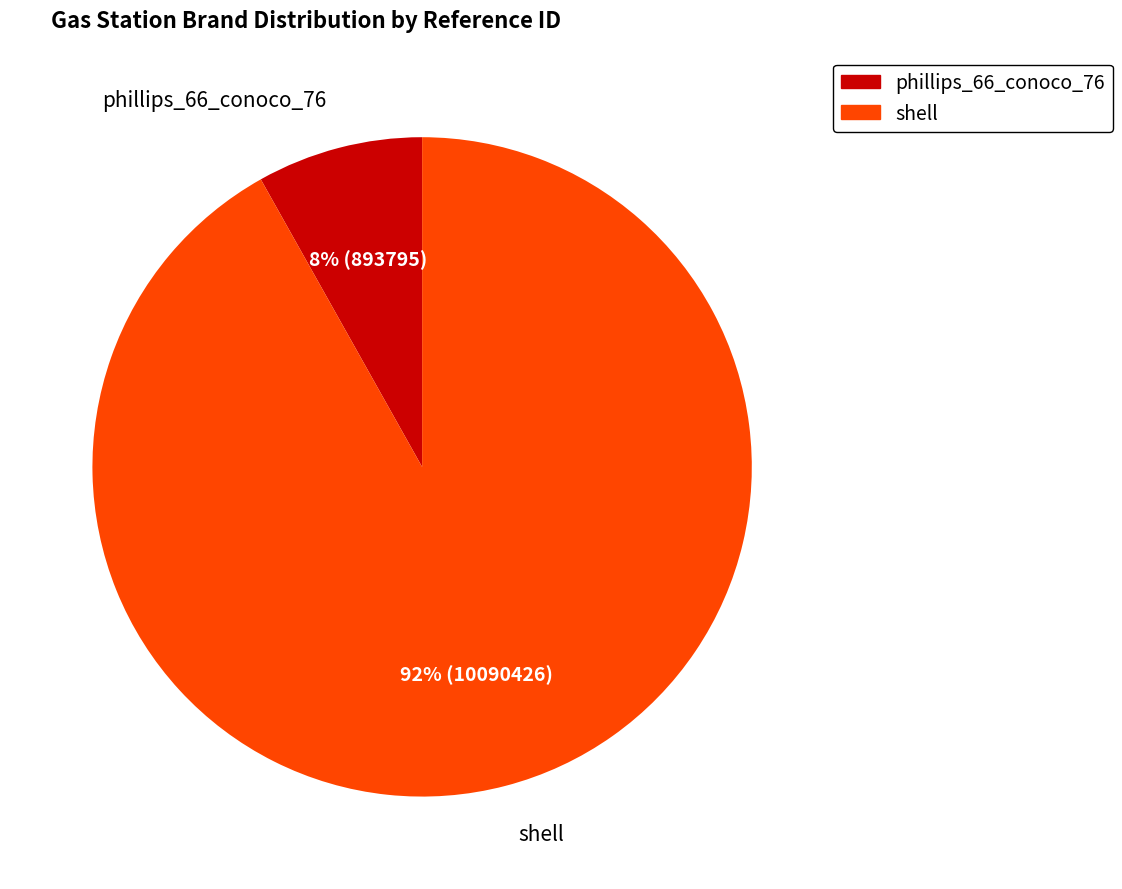

Rank the categories by value from highest to lowest.

shell, phillips_66_conoco_76